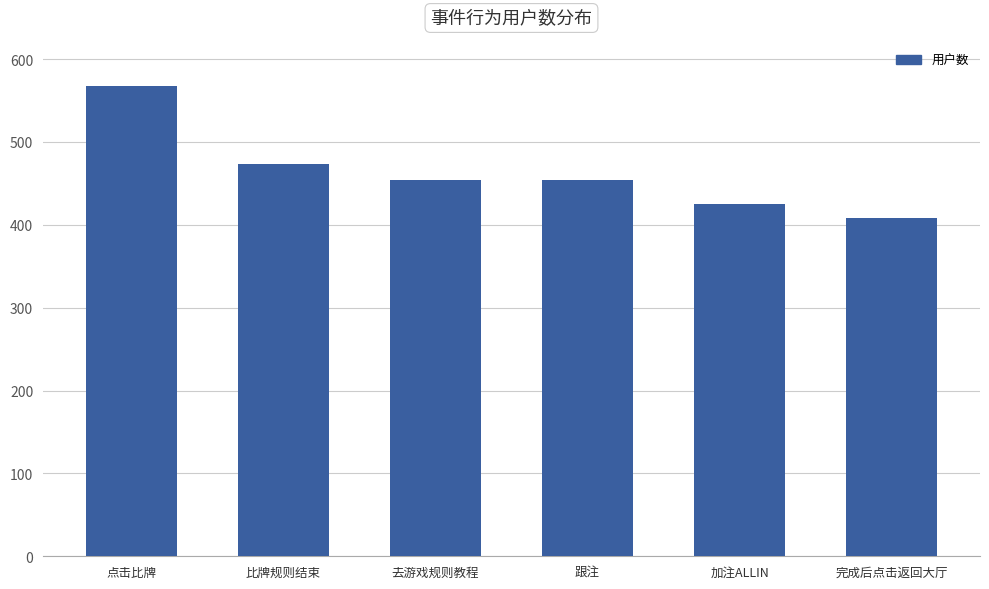

Does the chart contain stacked bars?

No